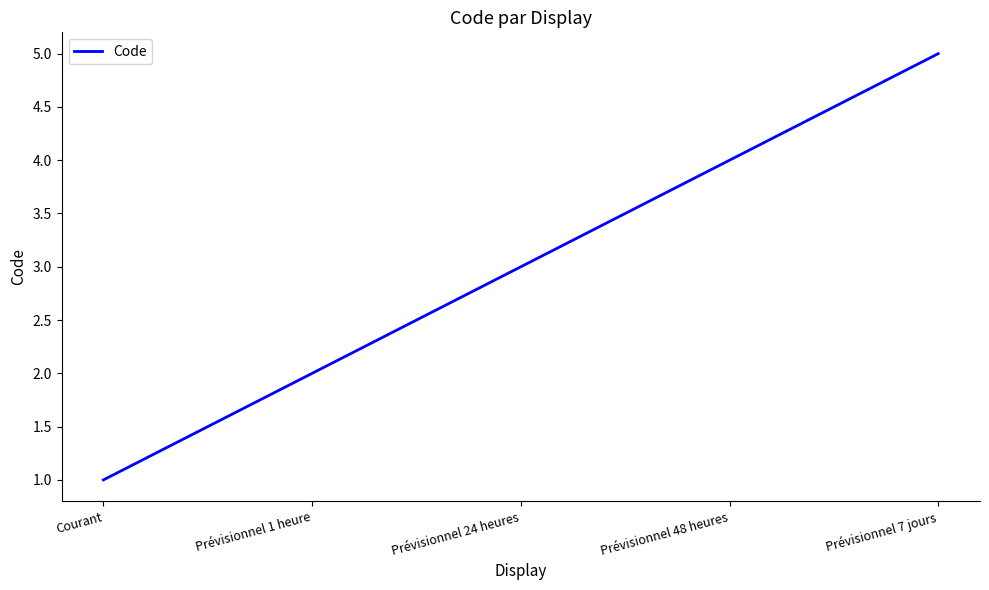

Rank the categories by value from lowest to highest.

Courant, Prévisionnel 1 heure, Prévisionnel 24 heures, Prévisionnel 48 heures, Prévisionnel 7 jours